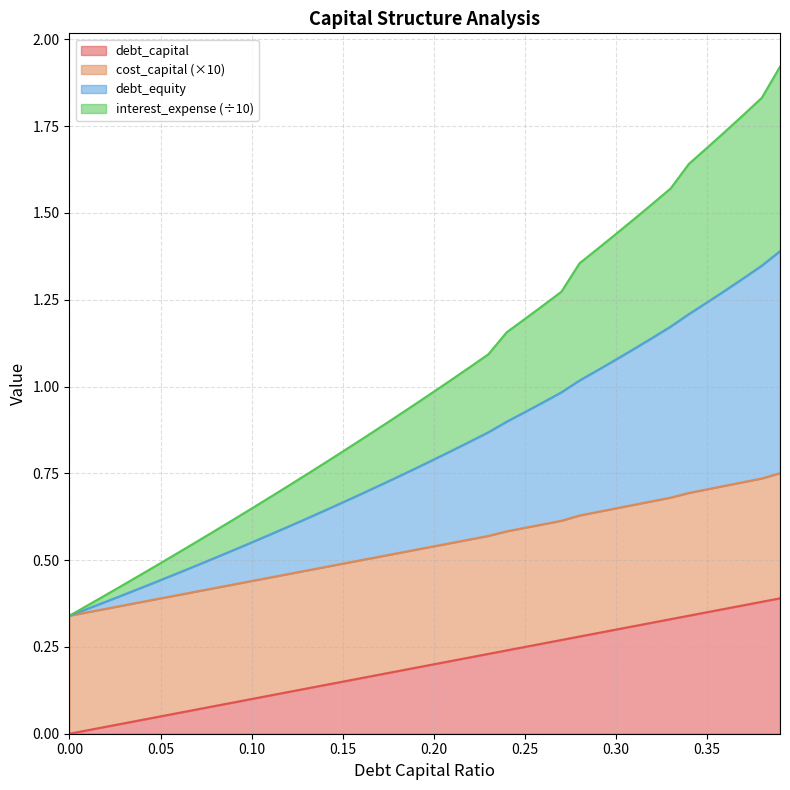

What is the difference between the second highest and second lowest values in the debt_capital series?

0.4